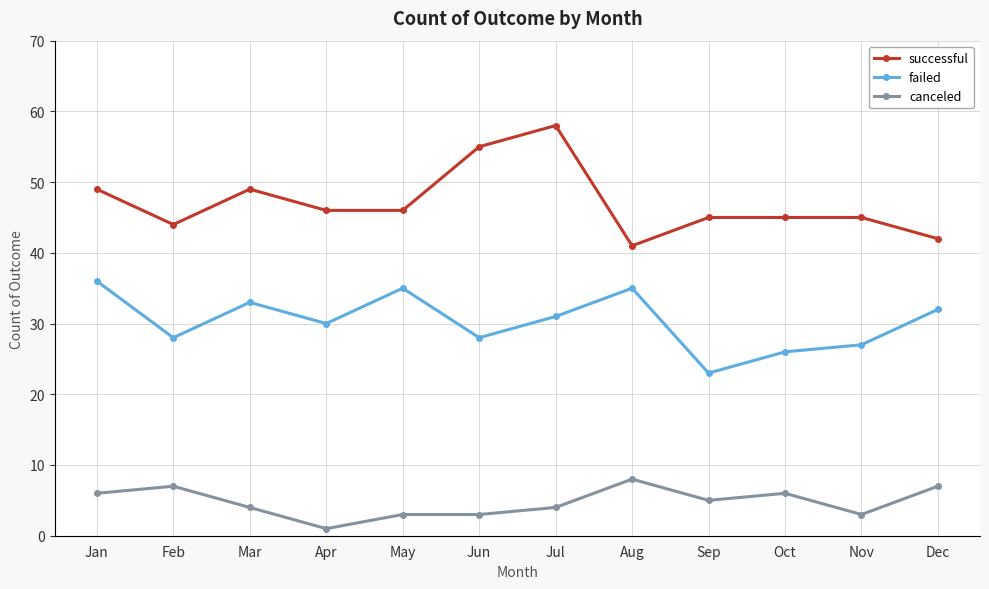

What is the spread (max minus min) of values at Nov?

42